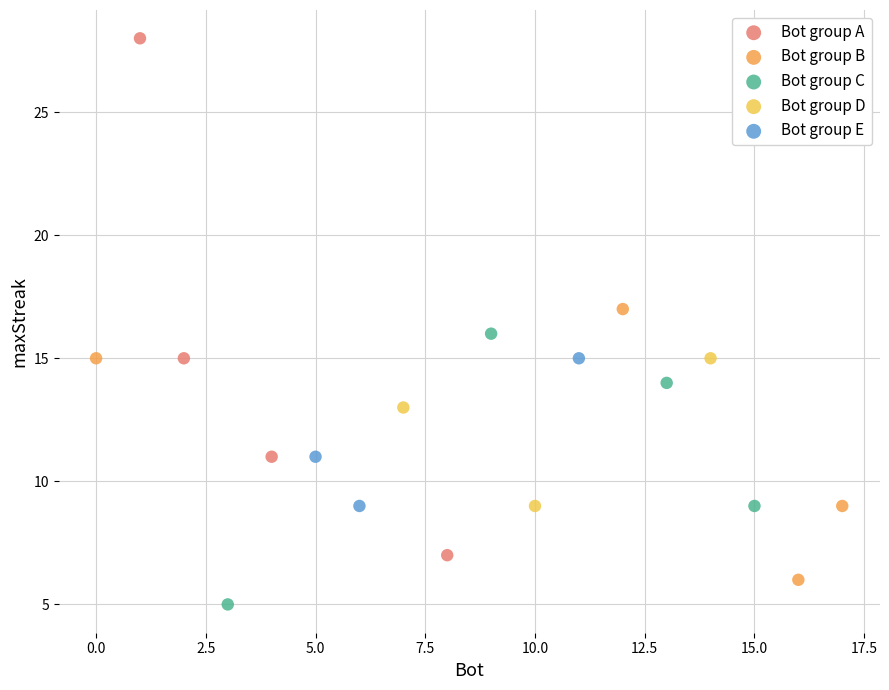

Which series contains the highest Y value?

Bot group A